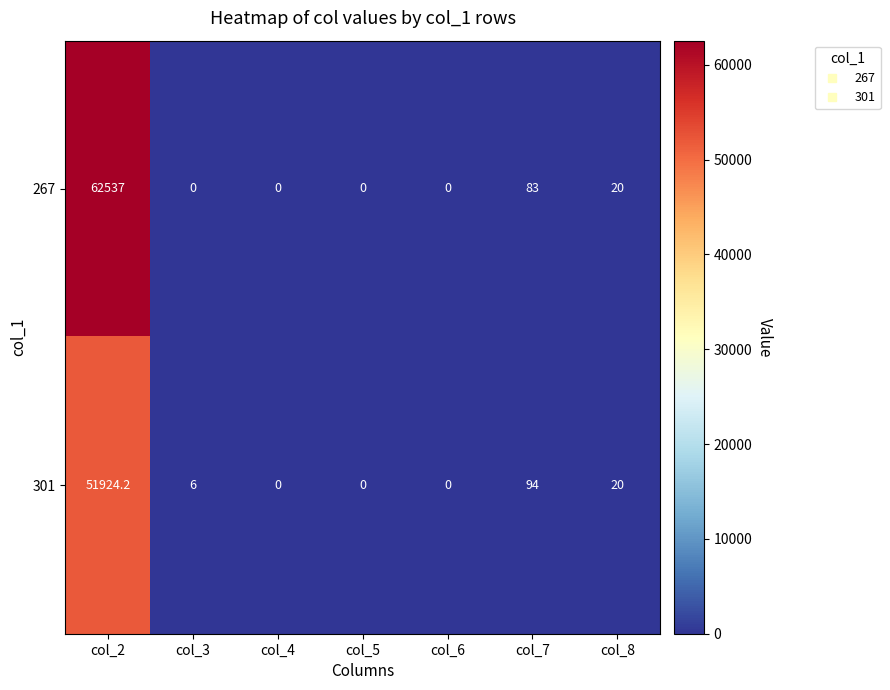

Which series has the largest range (max minus min)?

267